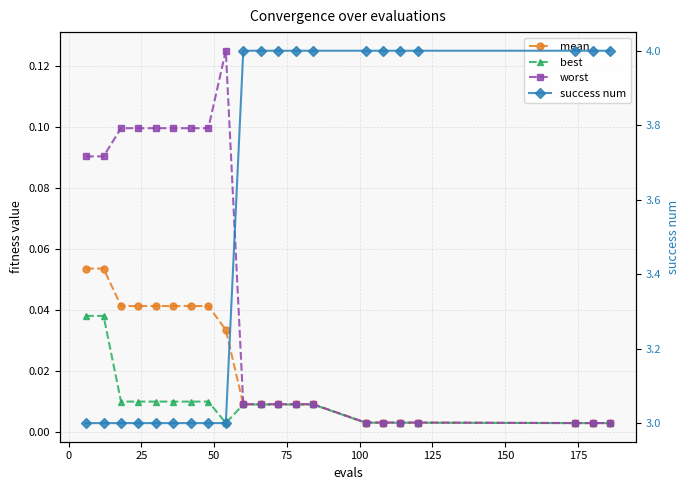

What is the greatest value displayed?

4.0